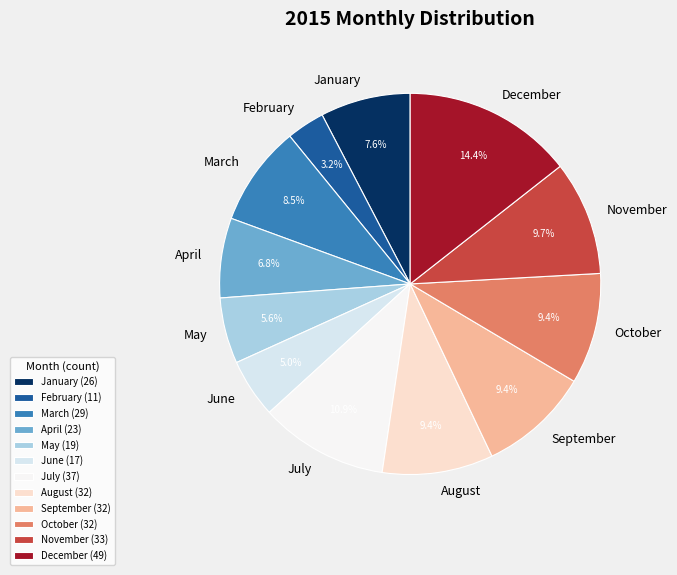

Which has a higher value, July or August?

July